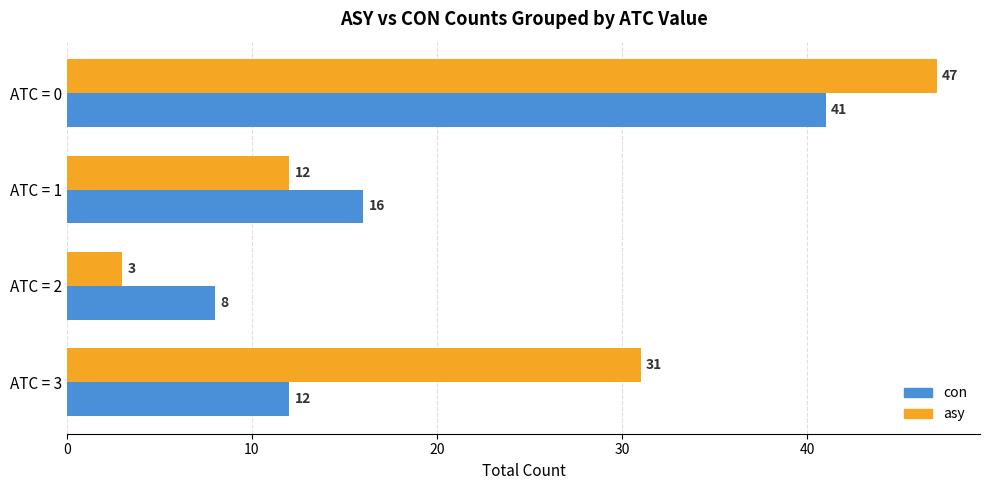

What is the average value of the asy series?

23